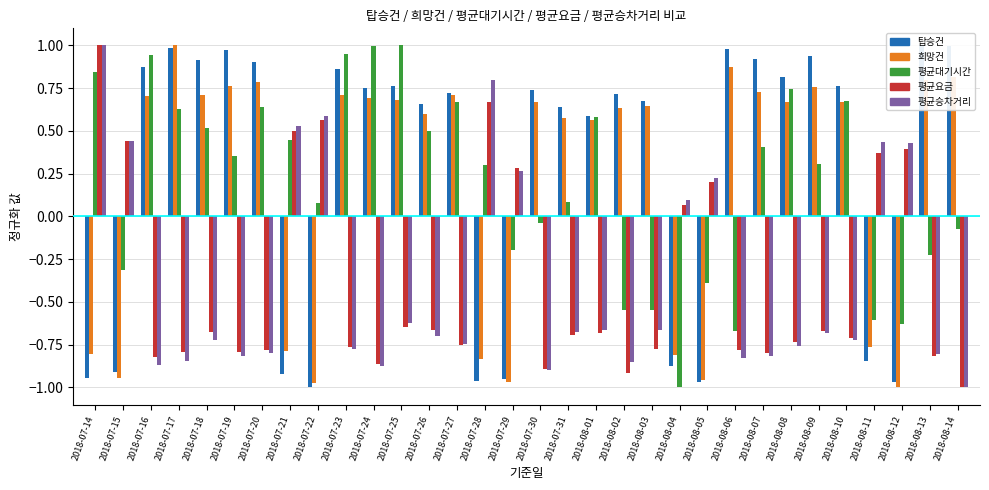

The value of 평균요금 at 2018-08-07 is -0.8. True or false?

True